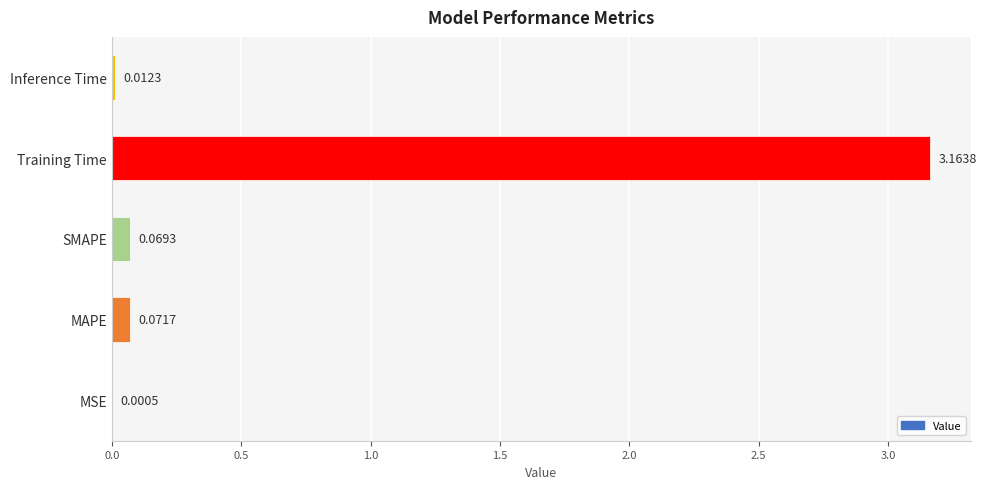

At which label is the value closest to 1?

MAPE